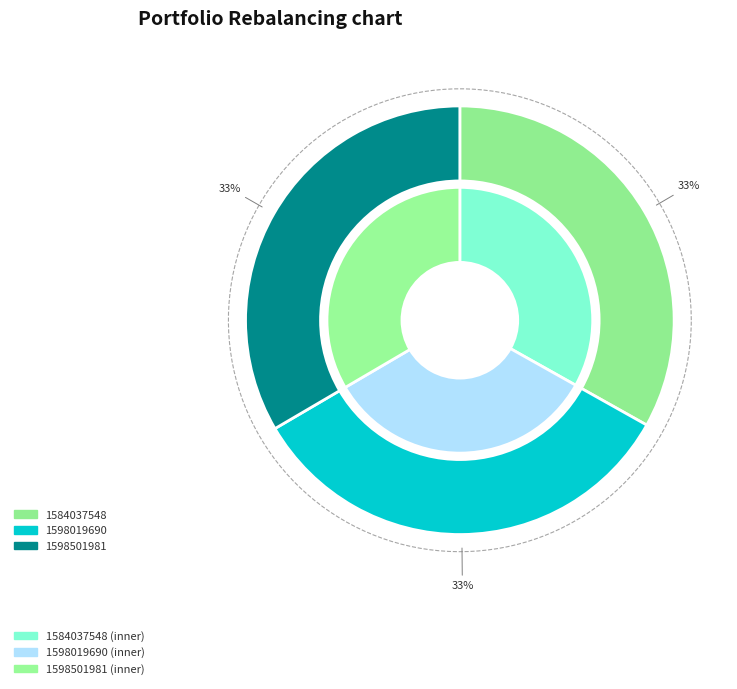

Between 1598019690 and 1598501981, which is larger?

1598019690